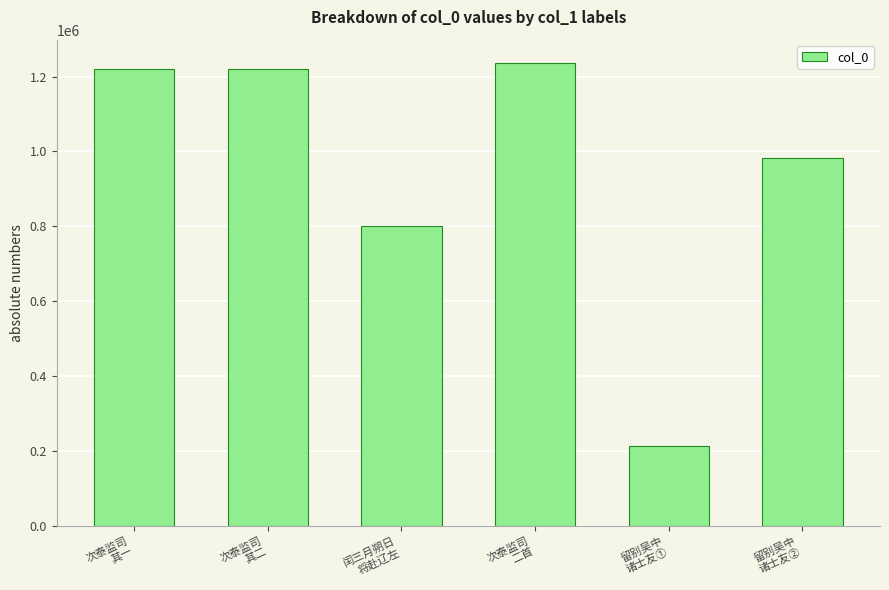

What is the difference between the second highest and second lowest values?

419798